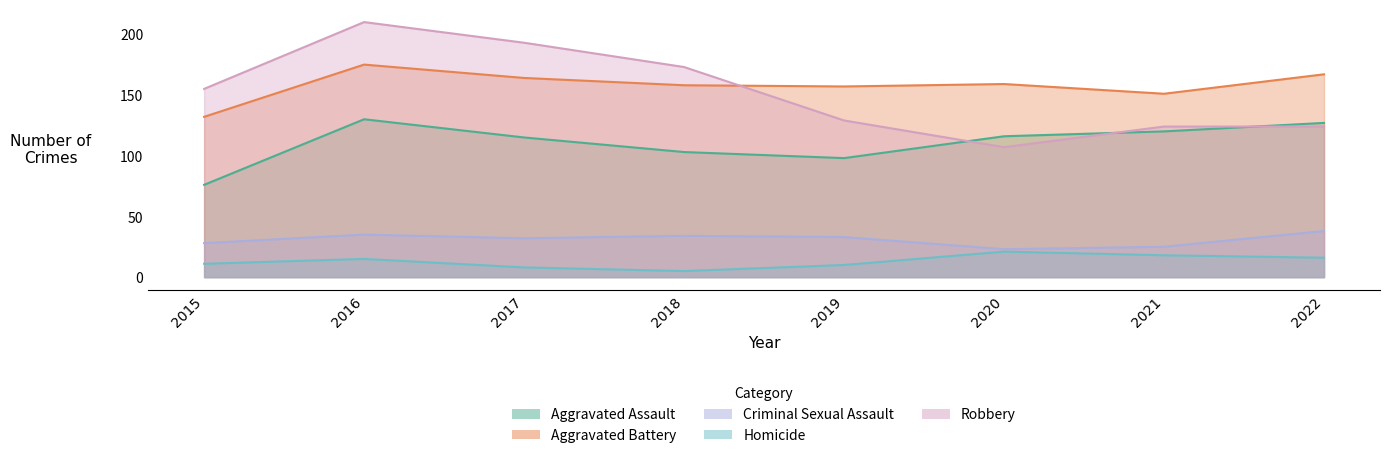

What is the average value of the Homicide series?

13